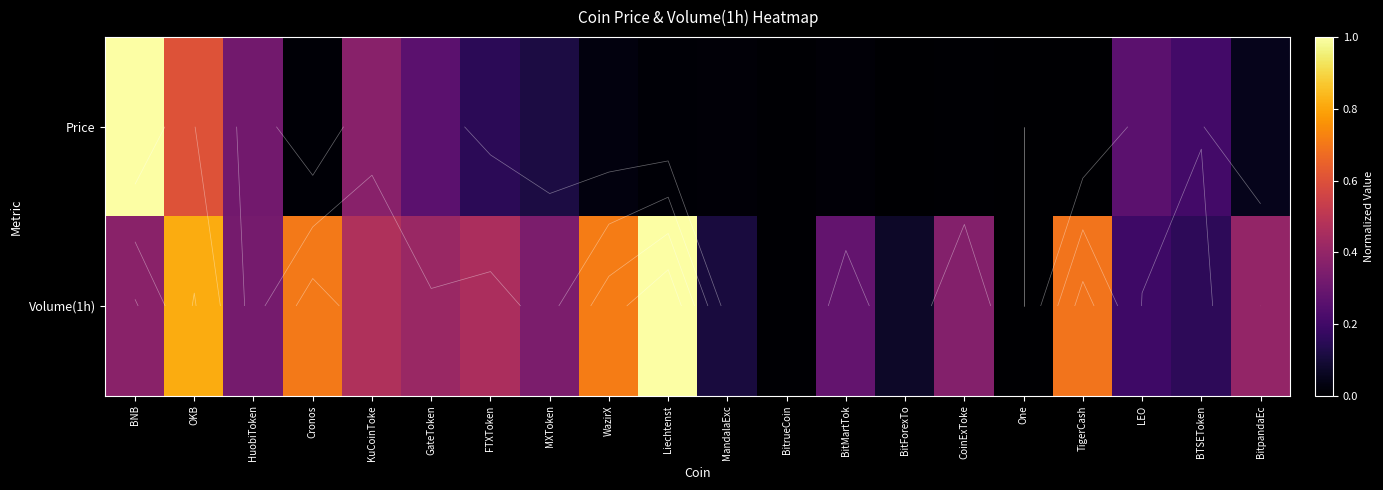

What is the difference between the highest and lowest values at BNB?

0.6